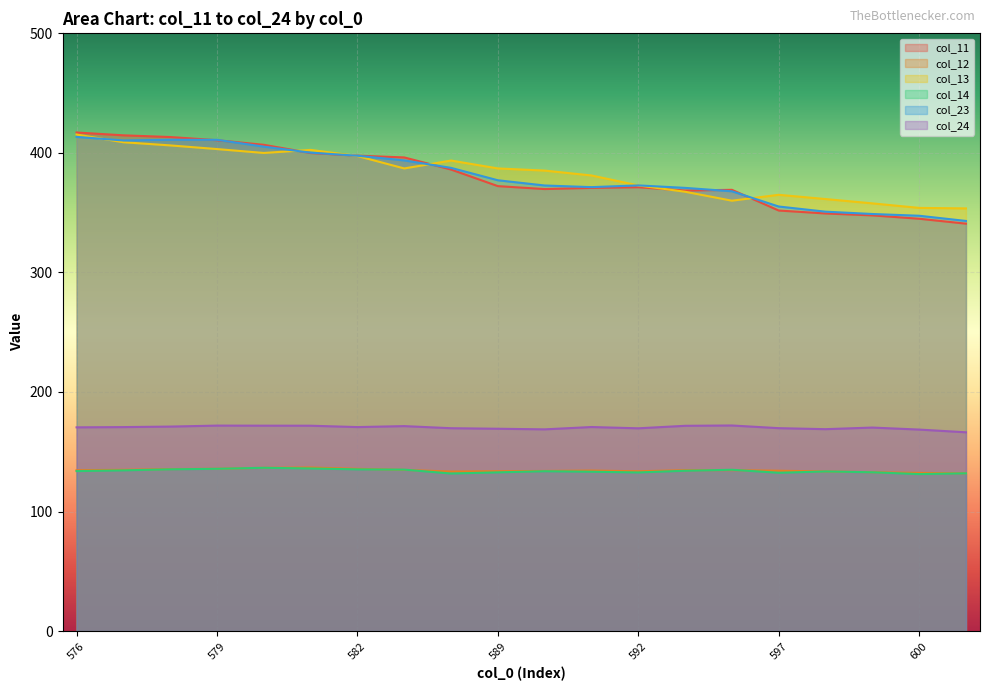

What is the spread (max minus min) of values at 598?

227.9